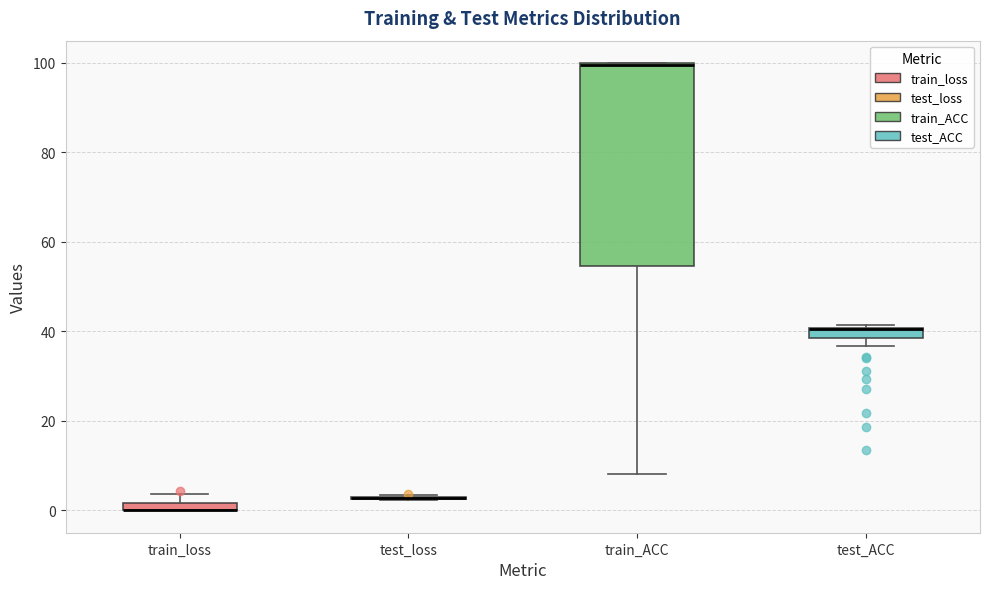

Where is the upper edge of the box for train_loss on the y-axis? The values are not printed on the chart, so give them approximately, as read against the axis.

2